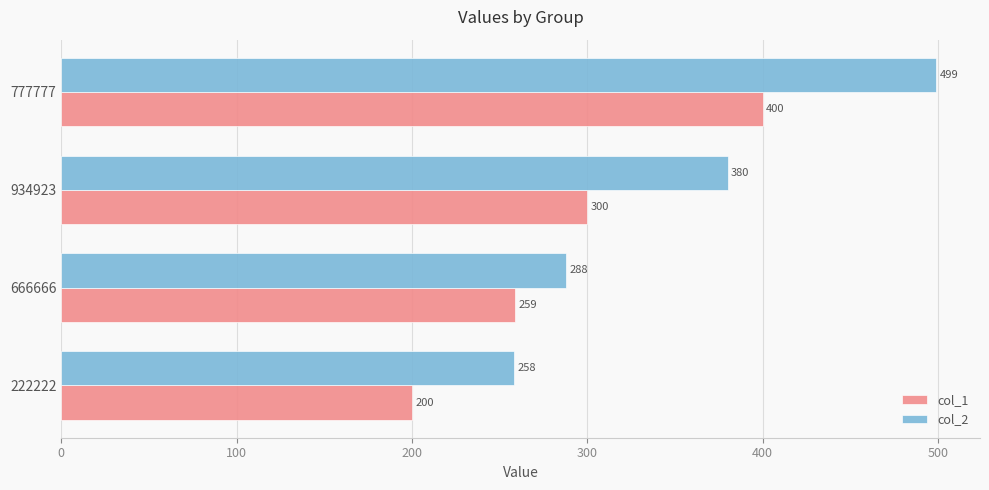

Where is col_1 nearest to the value 300?

934923